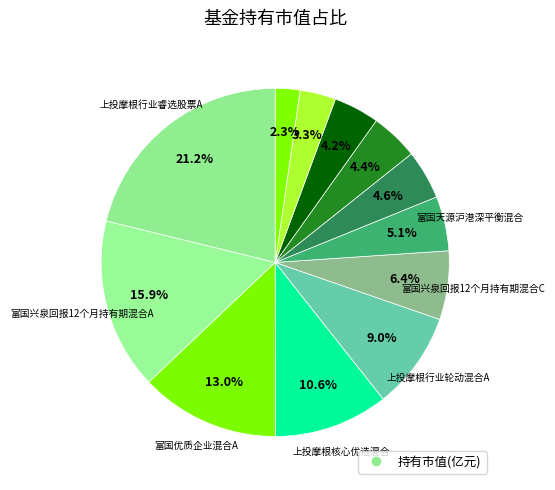

Which slice is the largest?

上投摩根行业睿选股票A